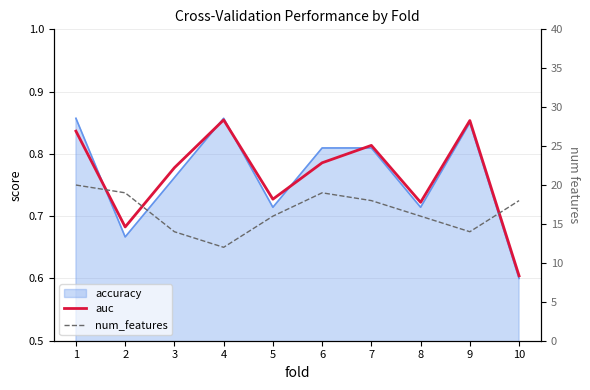

Which series has the largest range (max minus min)?

num_features